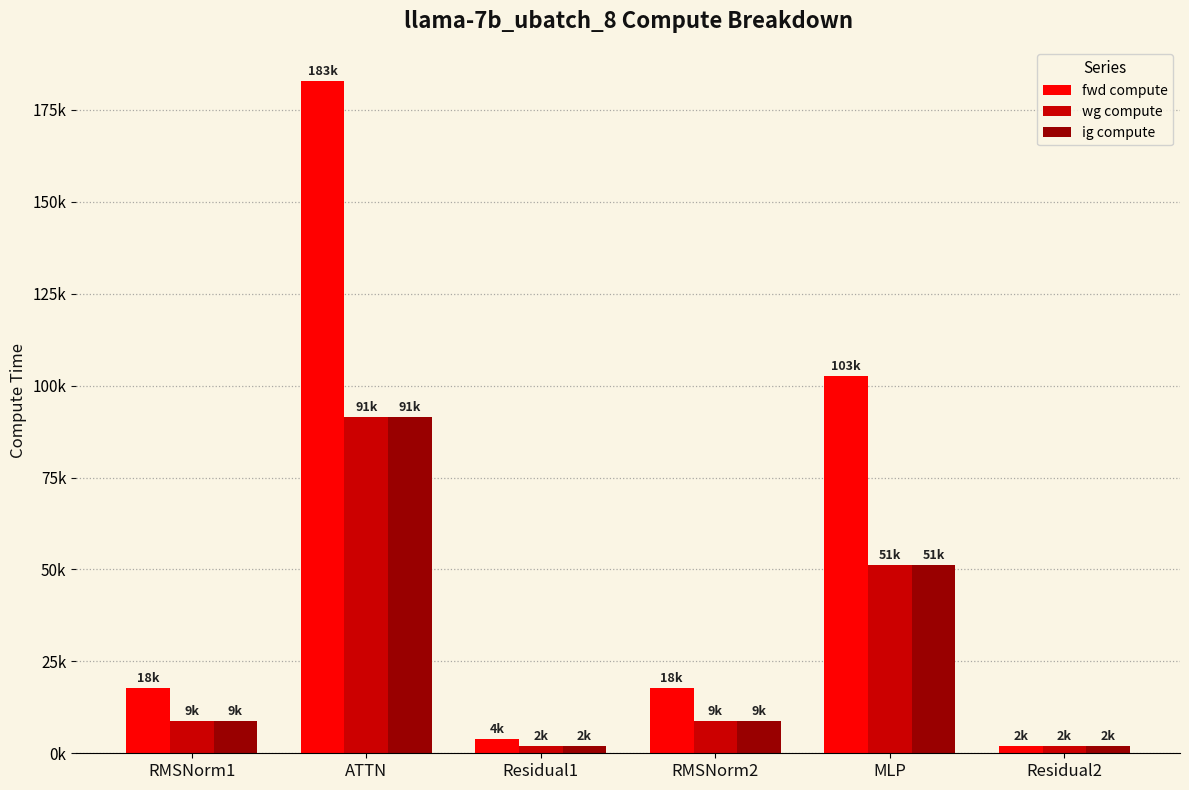

What are all the series names shown in the legend?

fwd compute, wg compute, ig compute